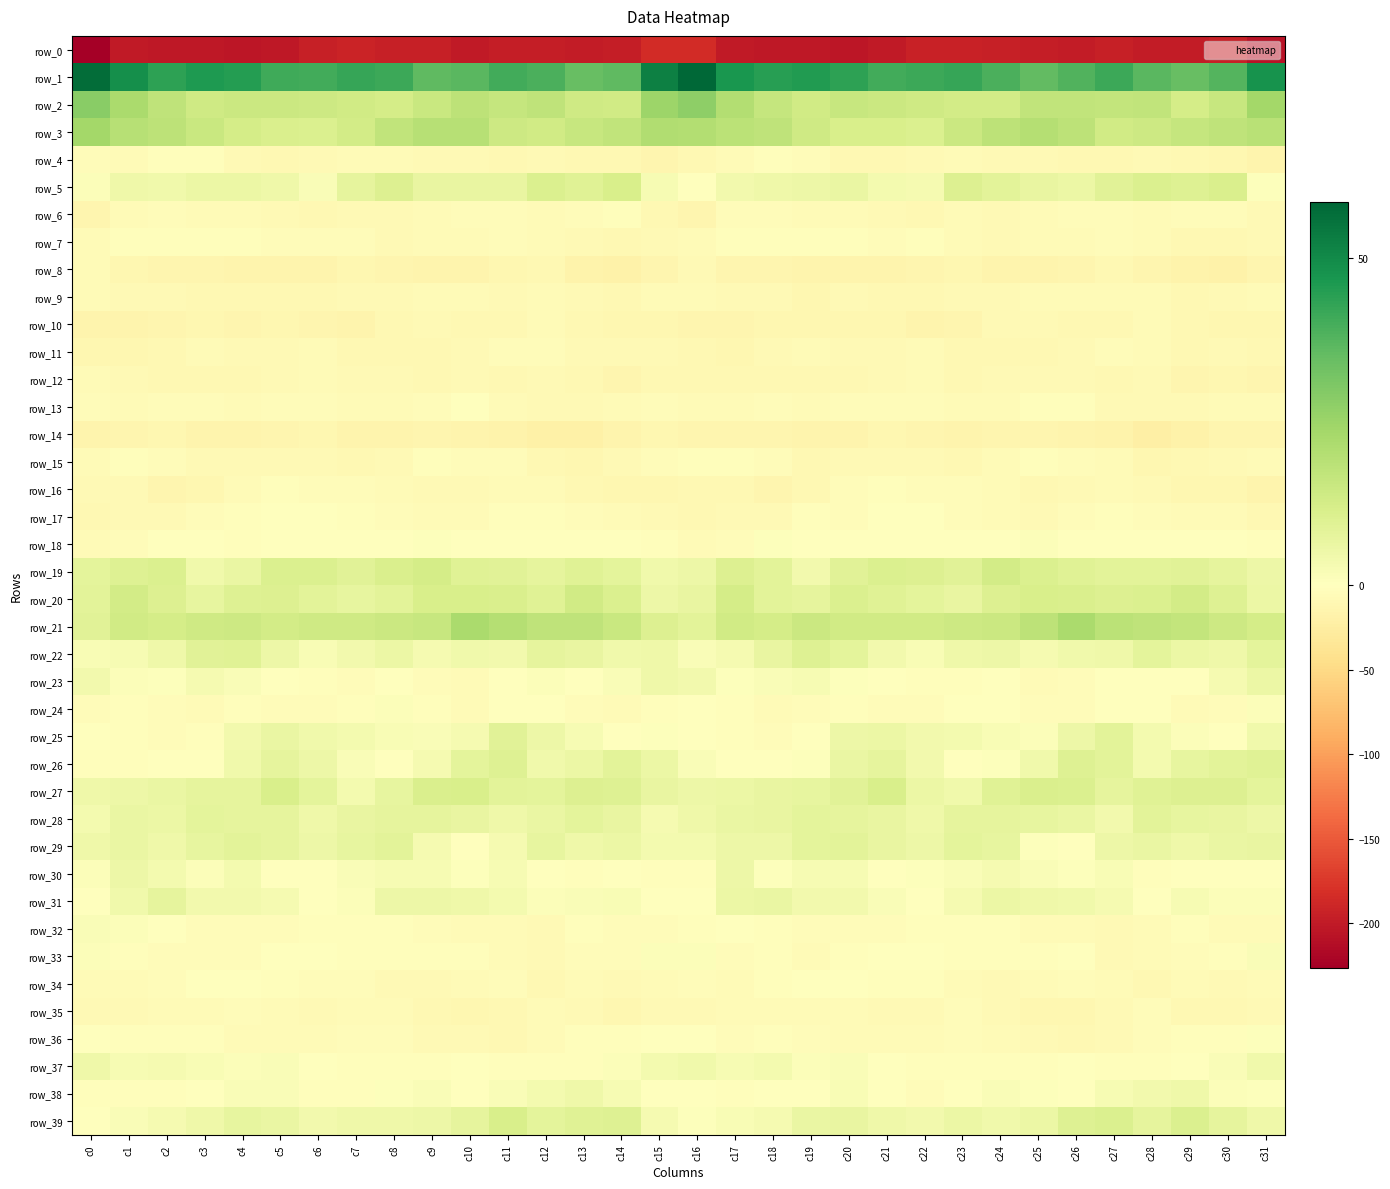

Which category has the highest value across all series?

c16